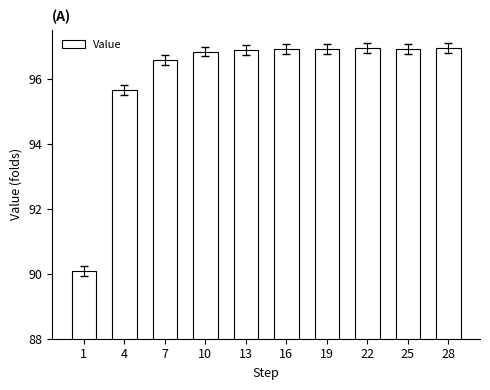

What is the ratio of the value at 28 to the value at 4?

1.0